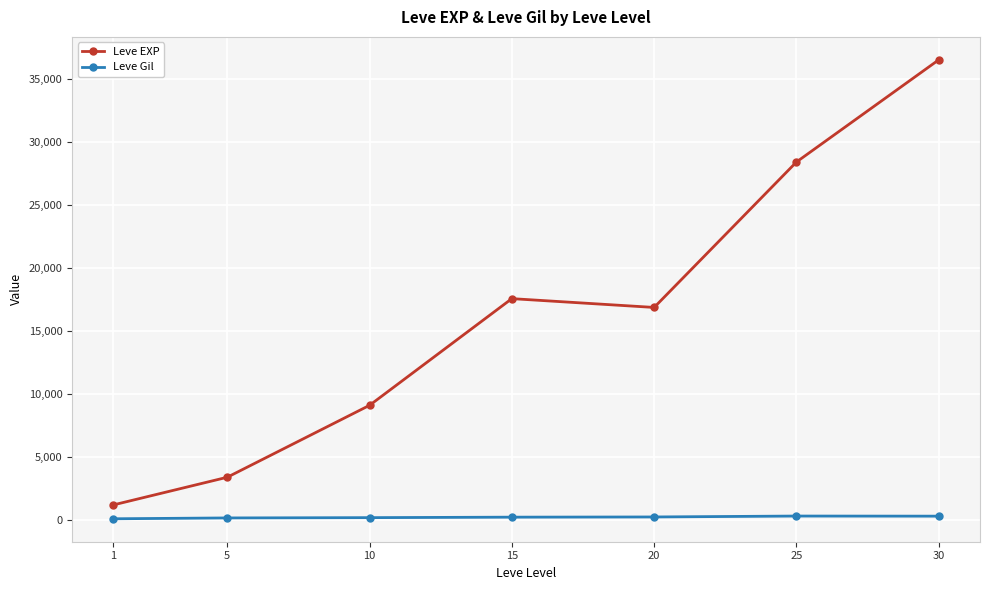

True or false: Leve EXP and Leve Gil cross at least once.

False